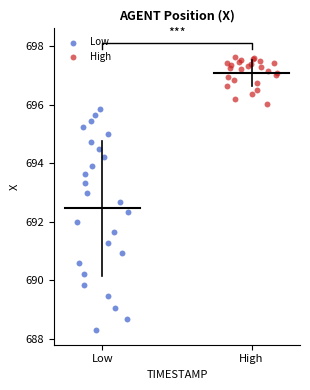

What are all the series names shown in the legend?

Low, High